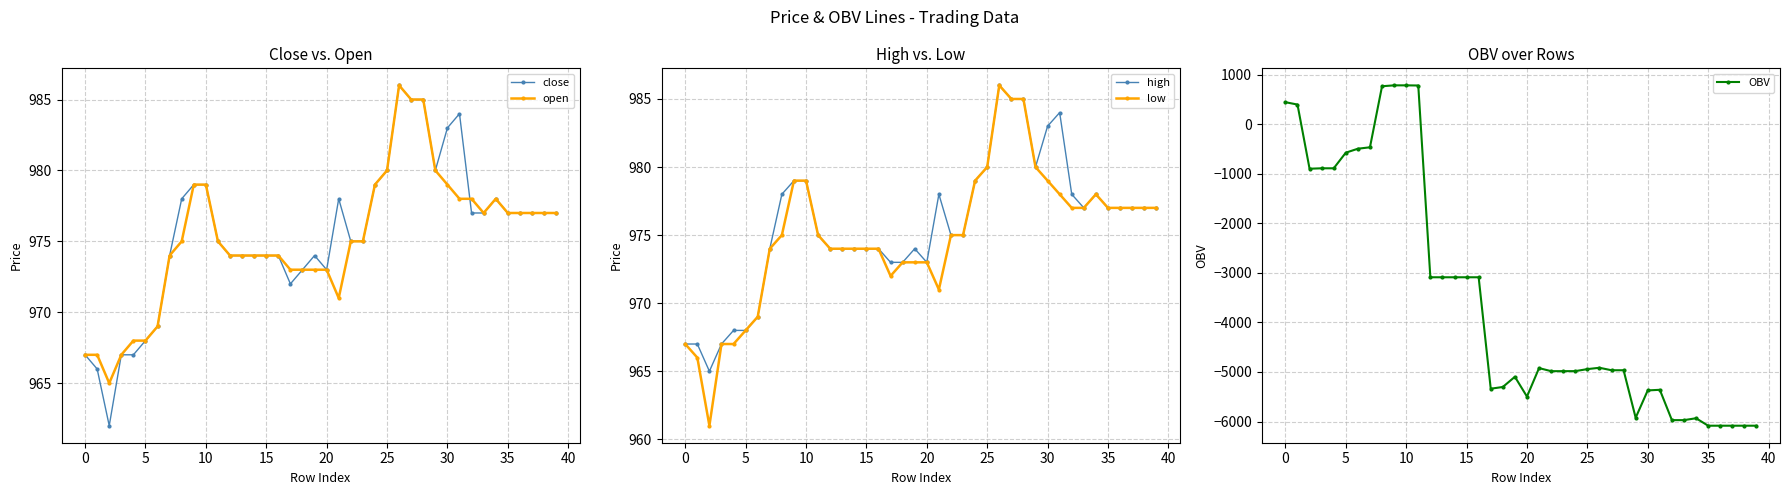

Which label corresponds to the largest value in the chart?

26